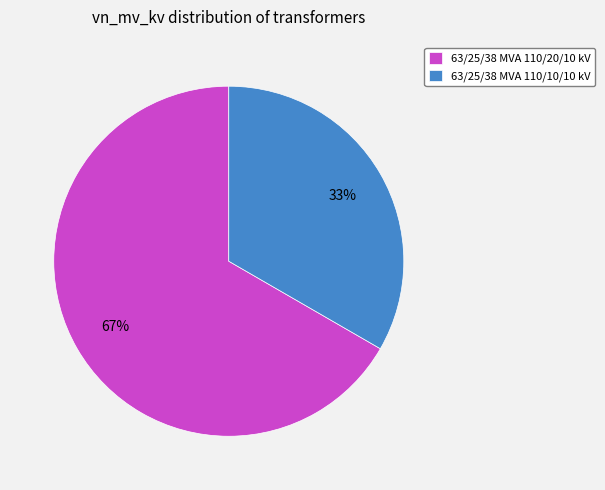

Is it true that 63/25/38 MVA 110/10/10 kV is 33% of the pie?

True